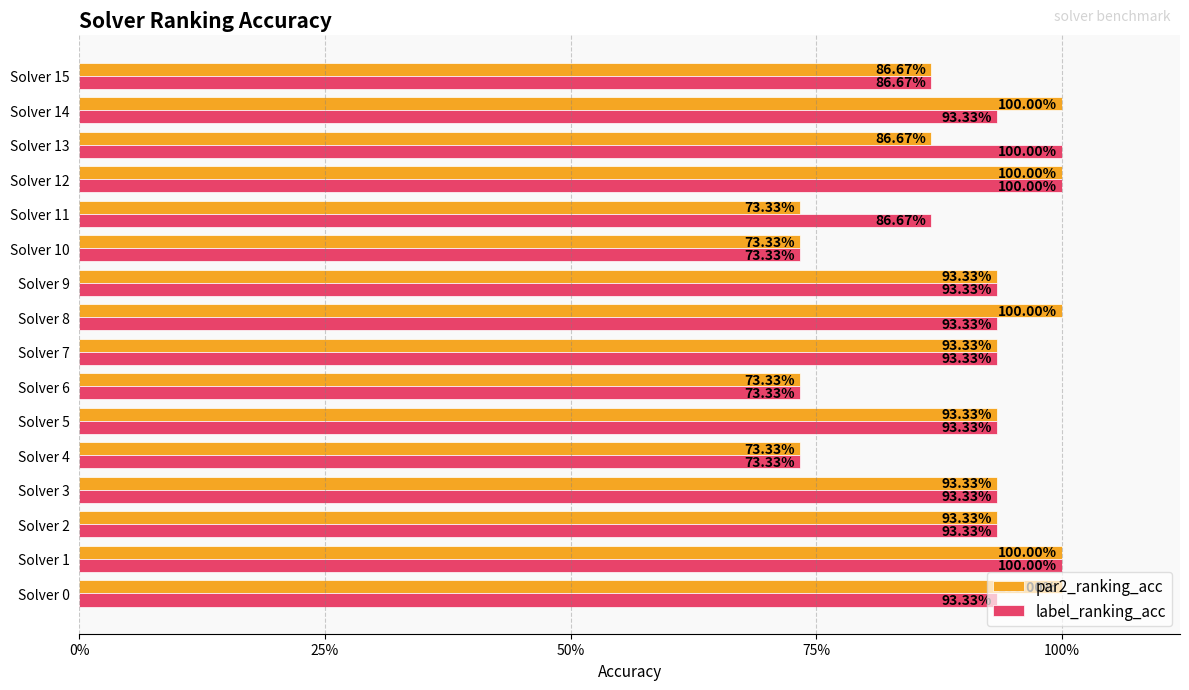

Which series has the widest spread of values?

par2_ranking_acc